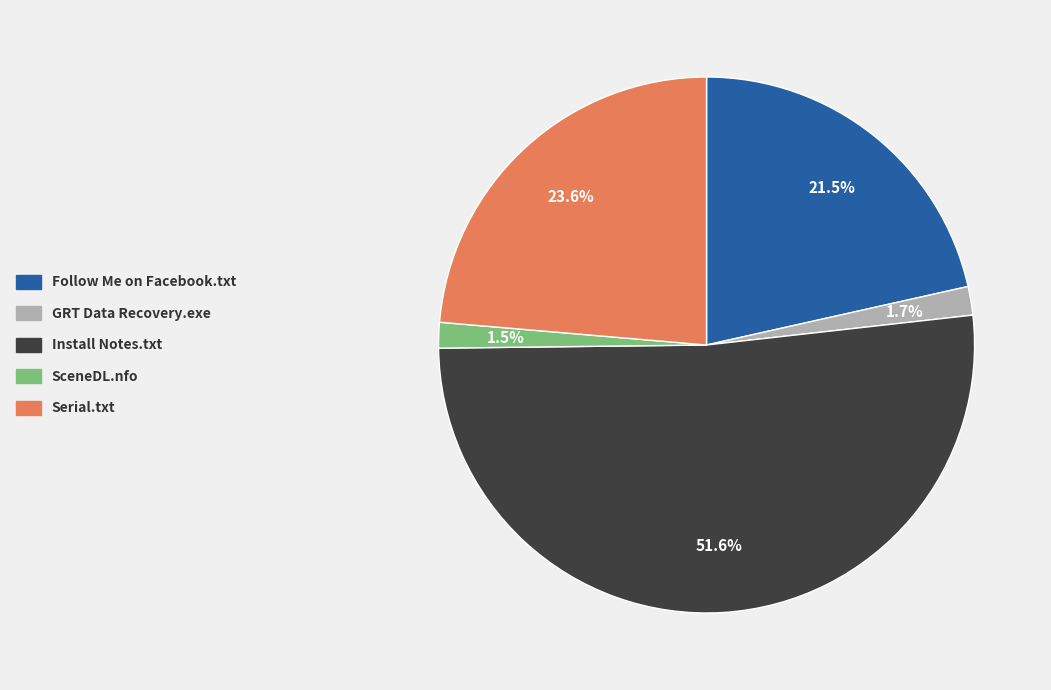

What percentage is NOT represented by Follow Me on Facebook.txt?

78.5%